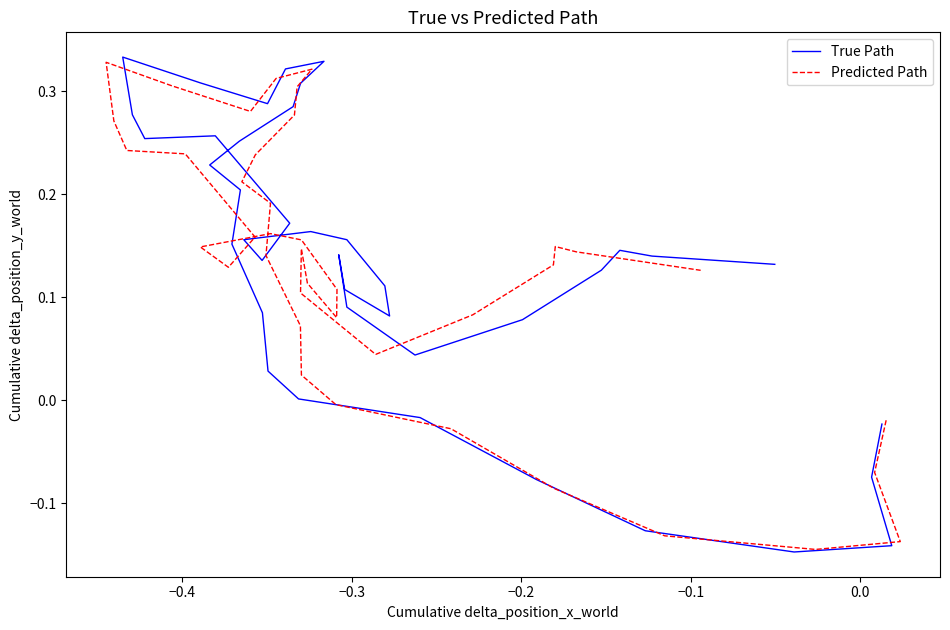

List the series in order of their overall mean, lowest first.

Predicted Path, True Path